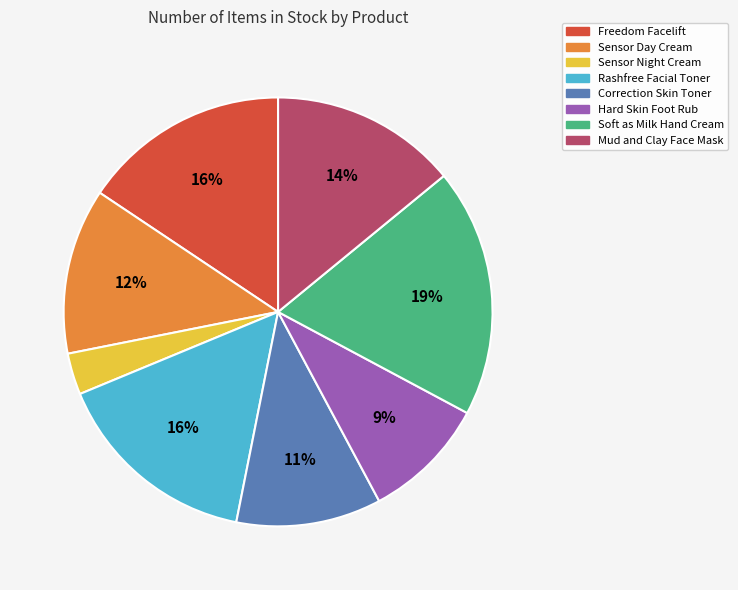

Which category has the smallest portion of the pie?

Sensor Night Cream